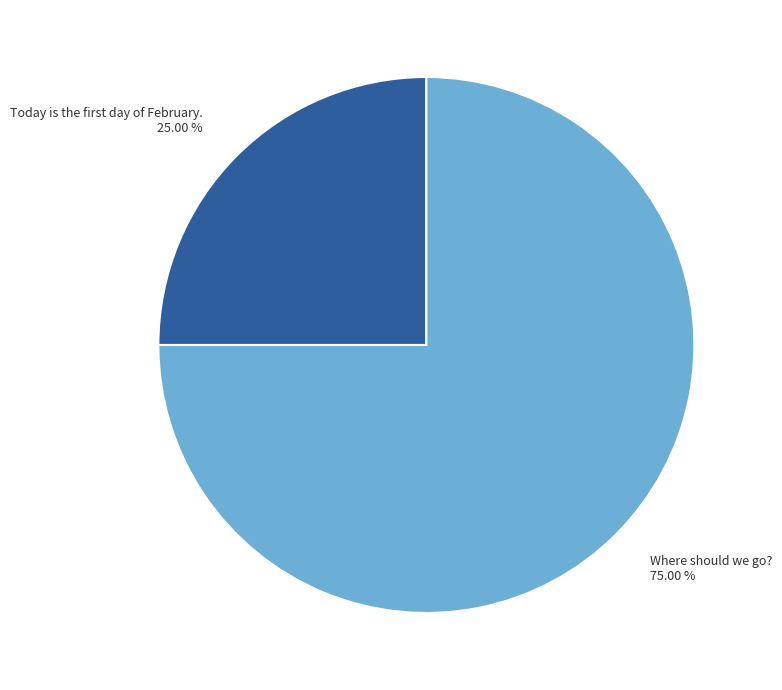

Does any single category account for the majority?

Yes